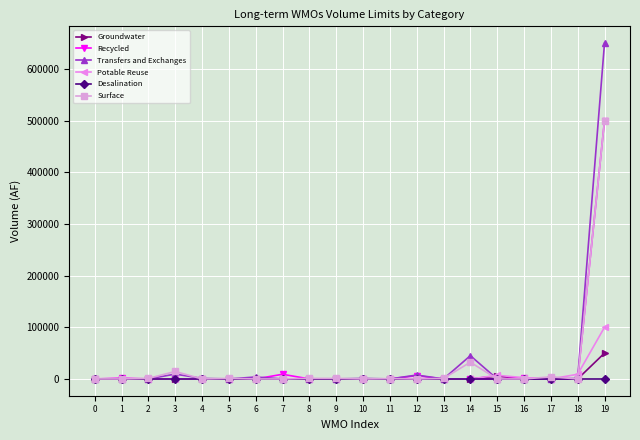

The value of Groundwater at 16 is 0. True or false?

True